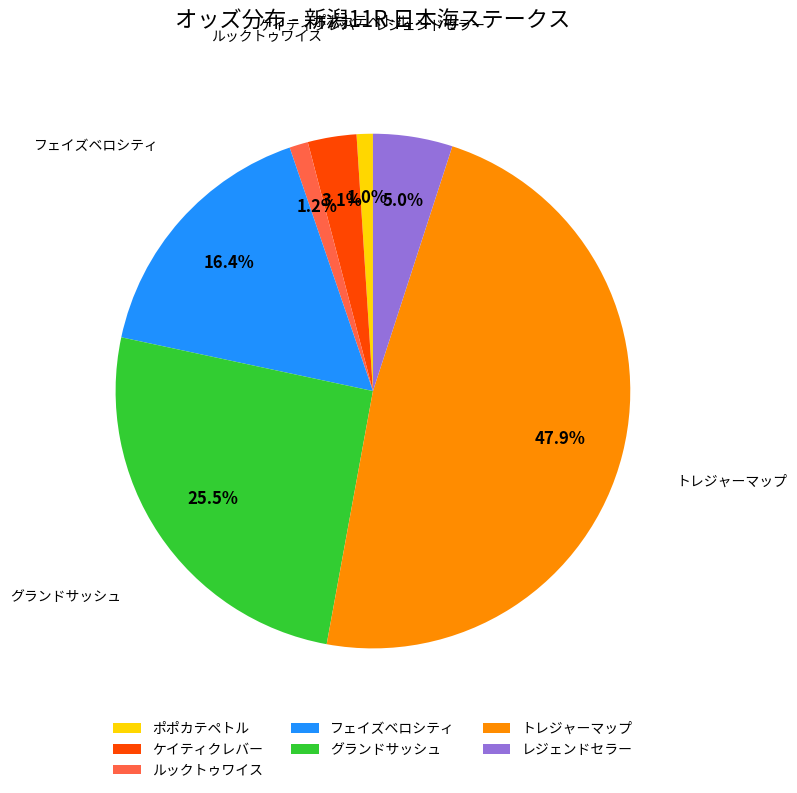

Which has a higher value, グランドサッシュ or ケイティクレバー?

グランドサッシュ